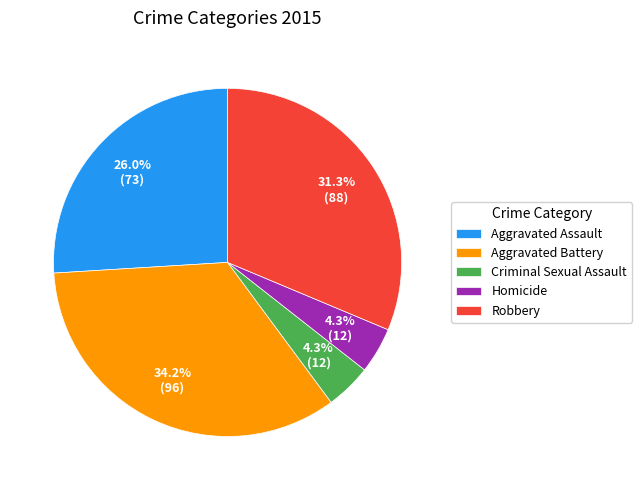

Combined, do Aggravated Battery and Criminal Sexual Assault account for over 50%?

No